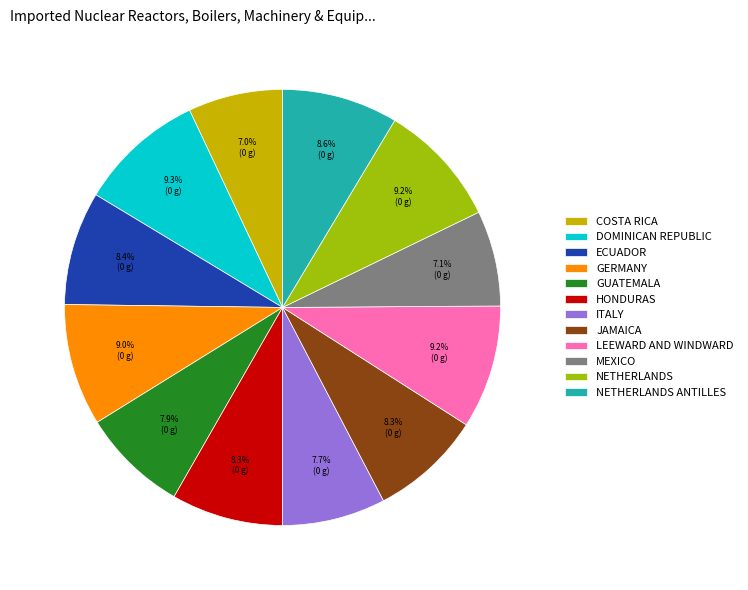

How much of the chart is everything except HONDURAS?

91.7%